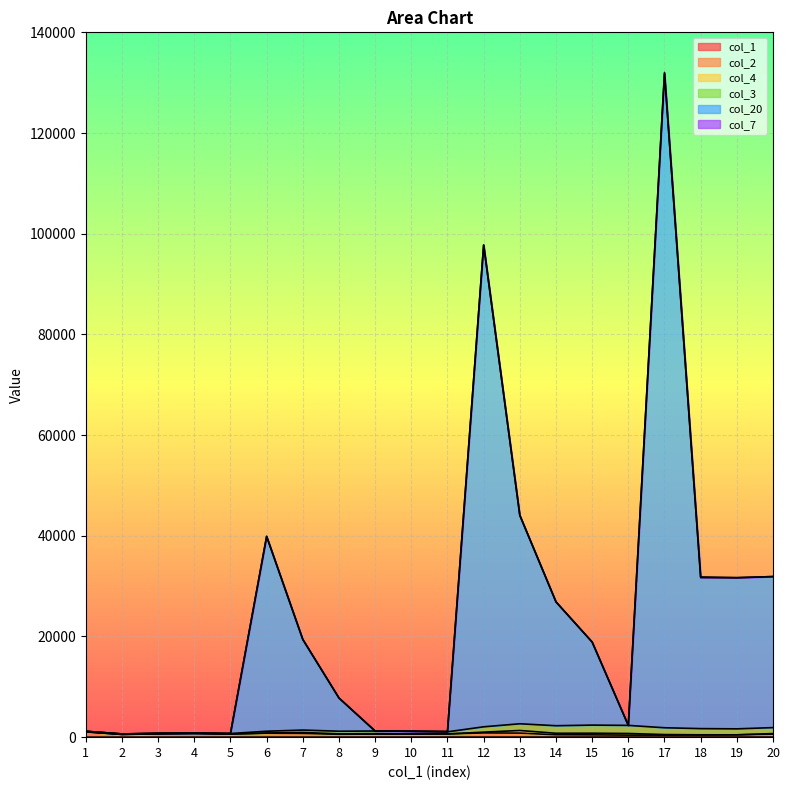

At which category is the sum across all series the highest?

17